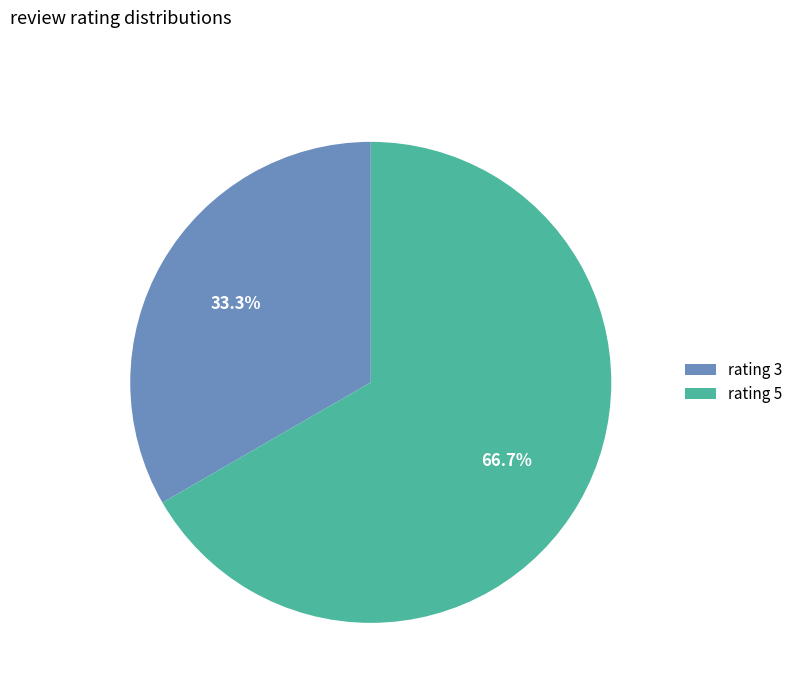

Count the number of slices in the pie.

2